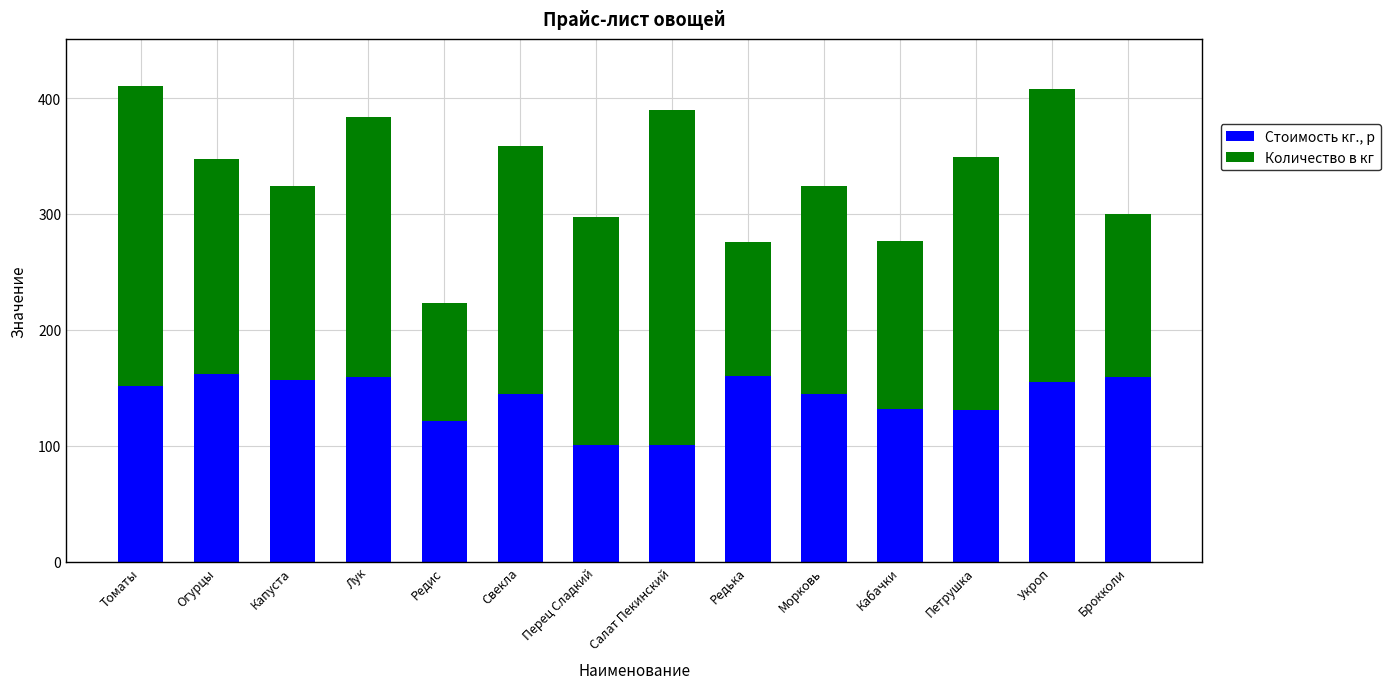

The value of Стоимость кг., р at Перец Сладкий is 167. True or false?

False